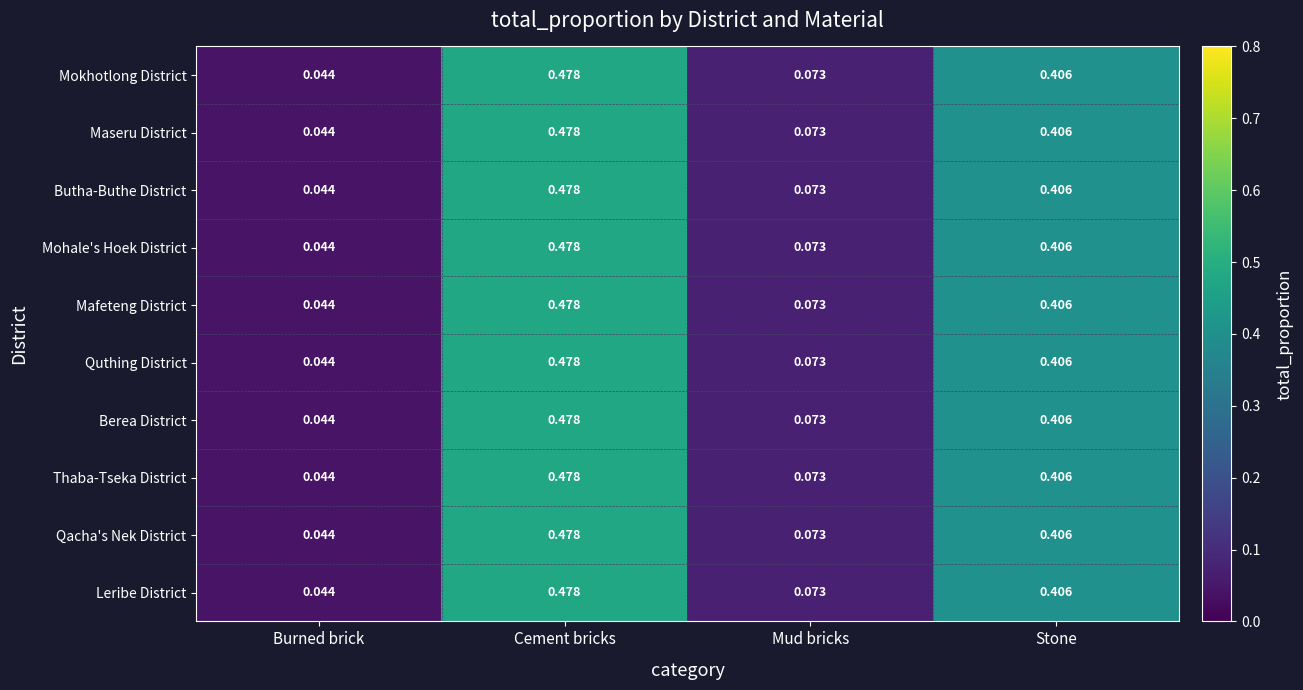

List the labels in order of Qacha's Nek District value, largest first.

Cement bricks, Stone, Mud bricks, Burned brick